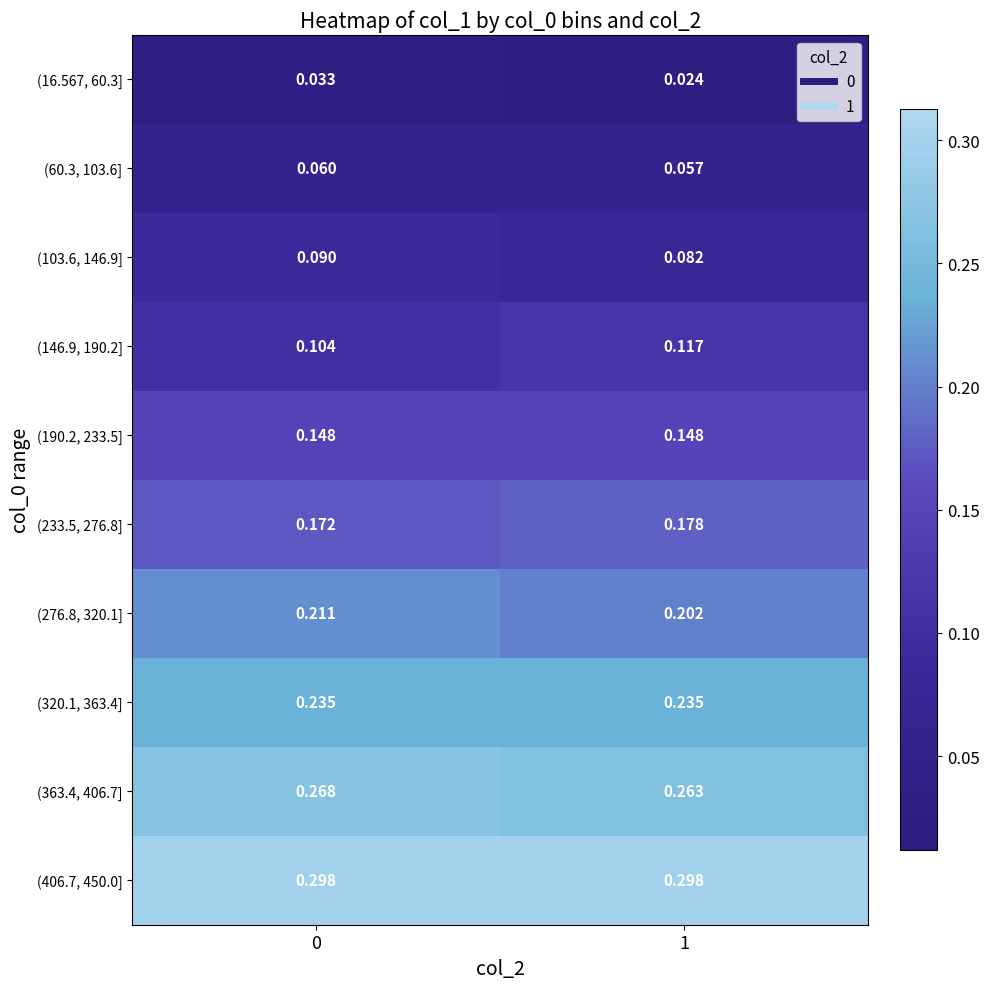

Is the value of (363.4, 406.7] at 1 greater than the value of (276.8, 320.1] at 1?

Yes